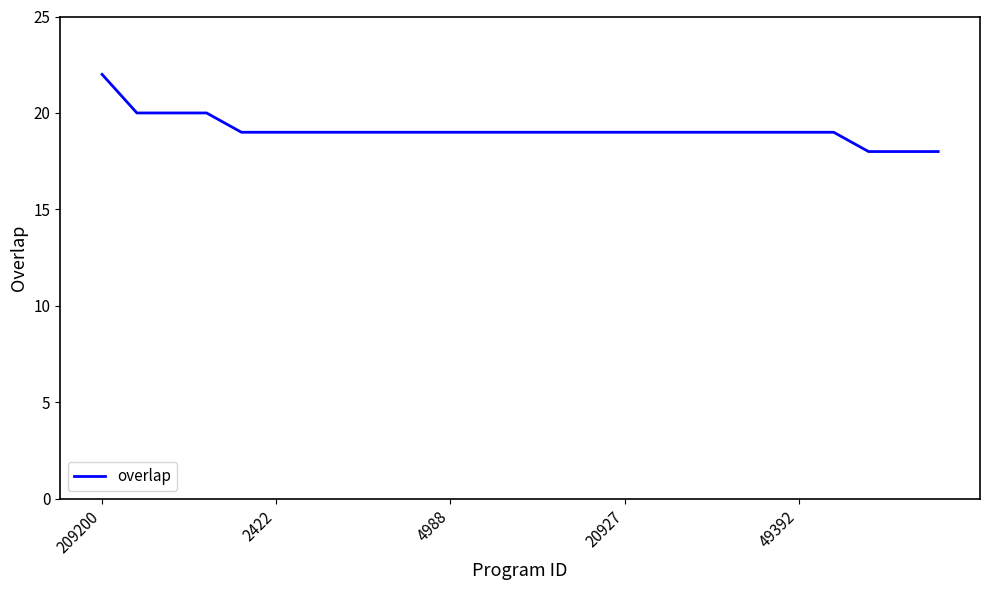

What is the smallest value displayed?

18